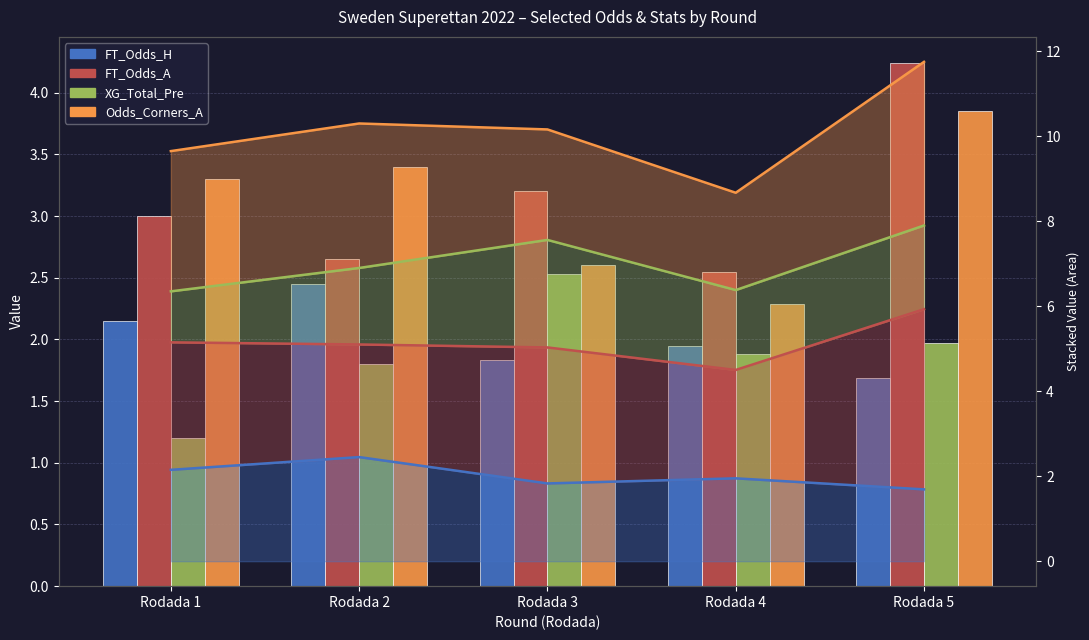

True or false: XG_Total_Pre has a value of 1.0 at Rodada 4.

False